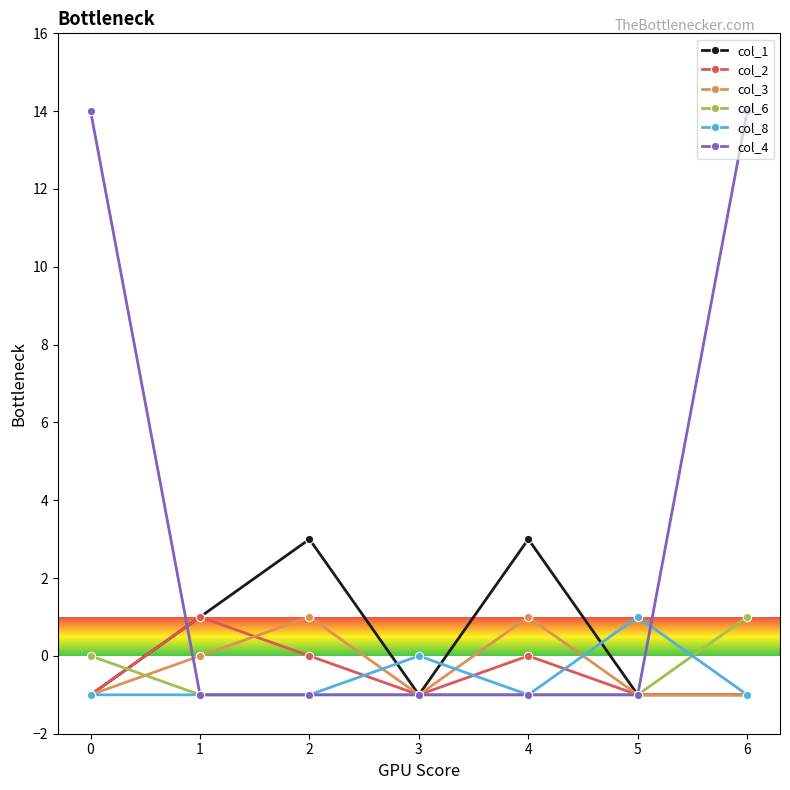

How many interior local peaks does the col_2 series have?

2